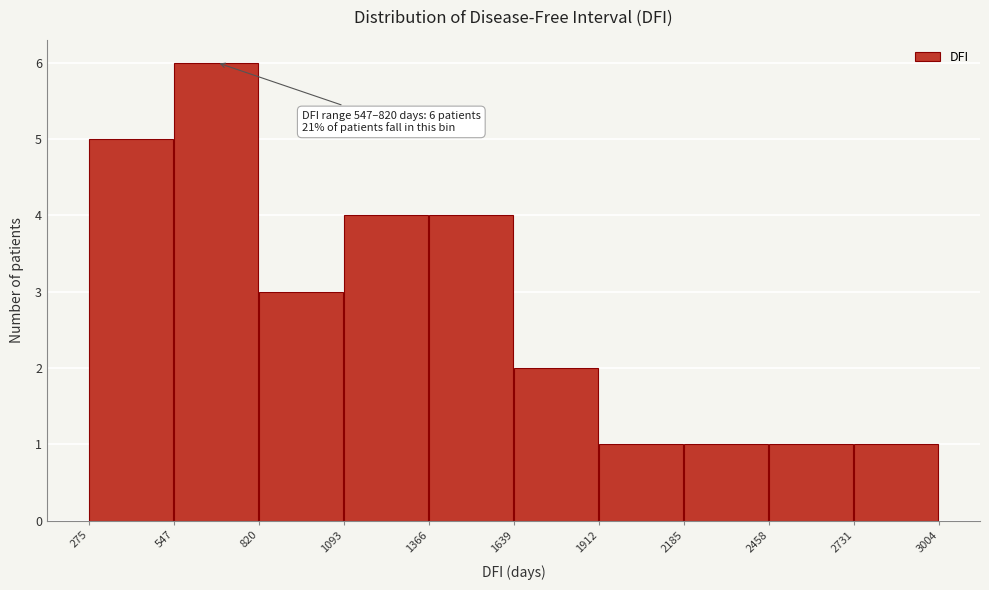

Over which range of the x-axis is the bar tallest?

547 to 820